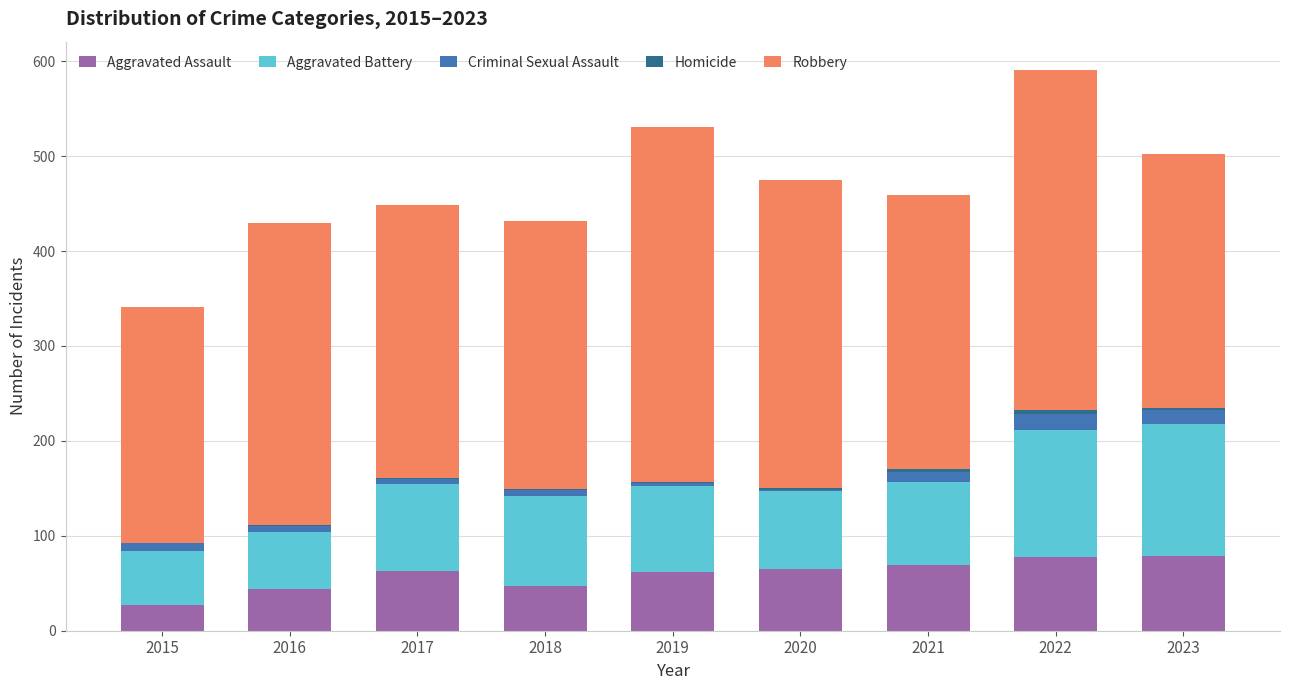

Is it true that Aggravated Assault equals 63 at 2017?

True